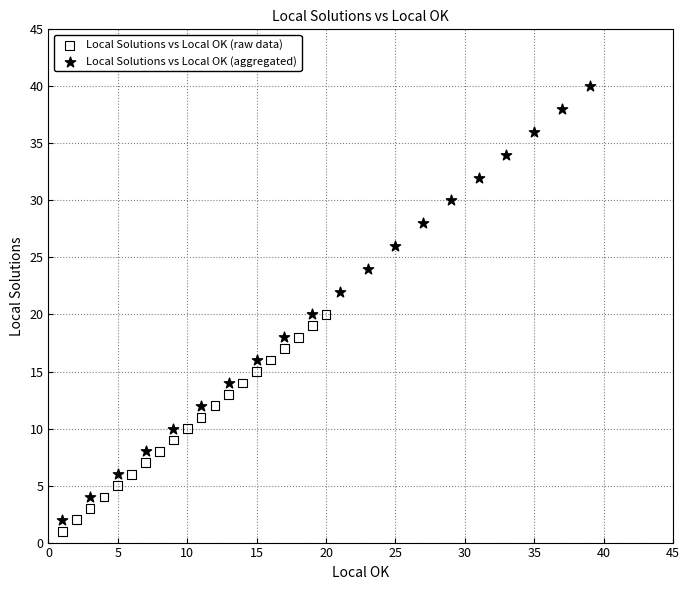

Which series contains the highest Y value?

Local Solutions vs Local OK (aggregated)